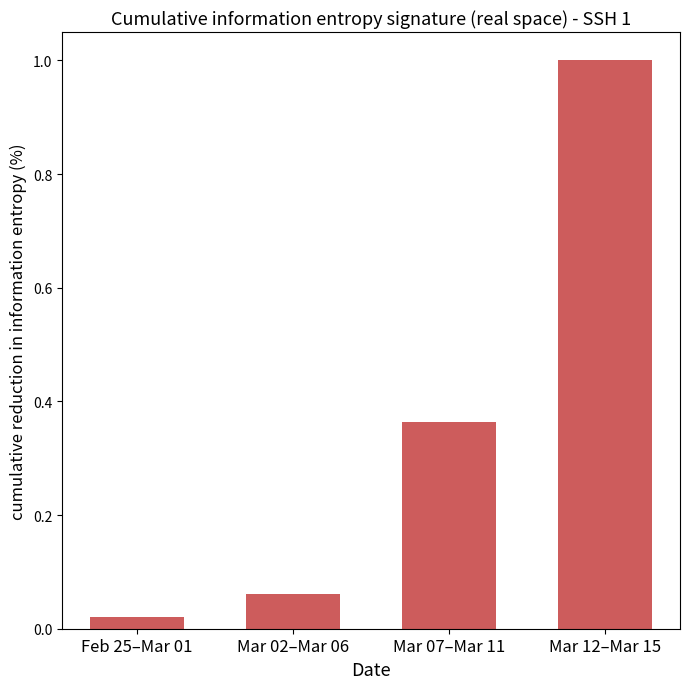

True or false: the data shows 0.0 at Mar 02–Mar 06.

False